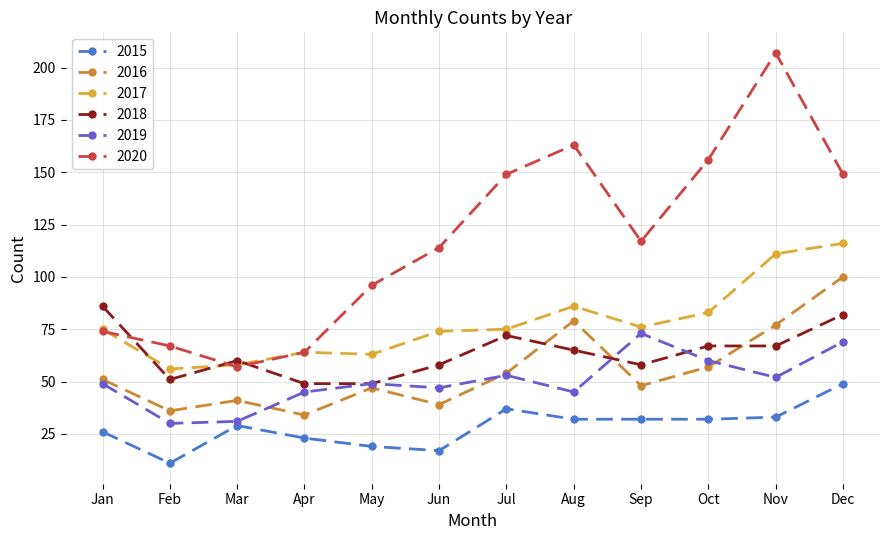

Which series has the largest total across all categories?

2020